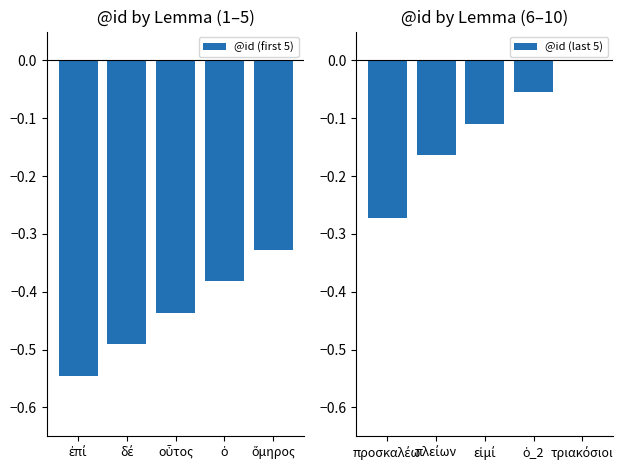

Is it true that @id (first 5) equals -0.6 at ὁ?

False